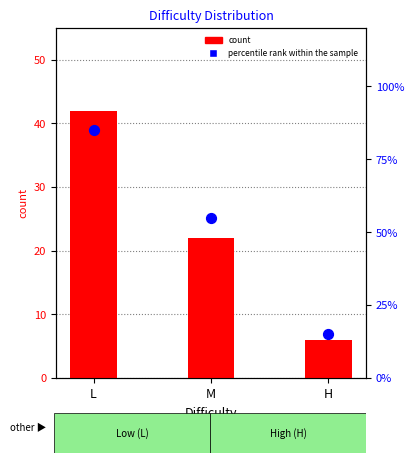

What are all the series names shown in the legend?

count, percentile rank within the sample